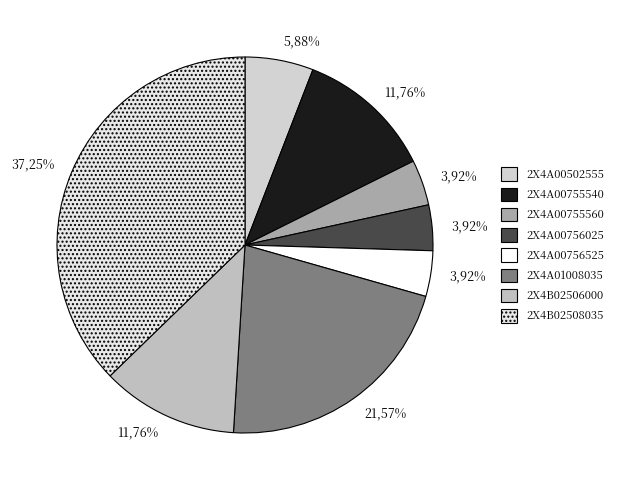

What is the smallest slice in the pie chart?

2X4A00755560